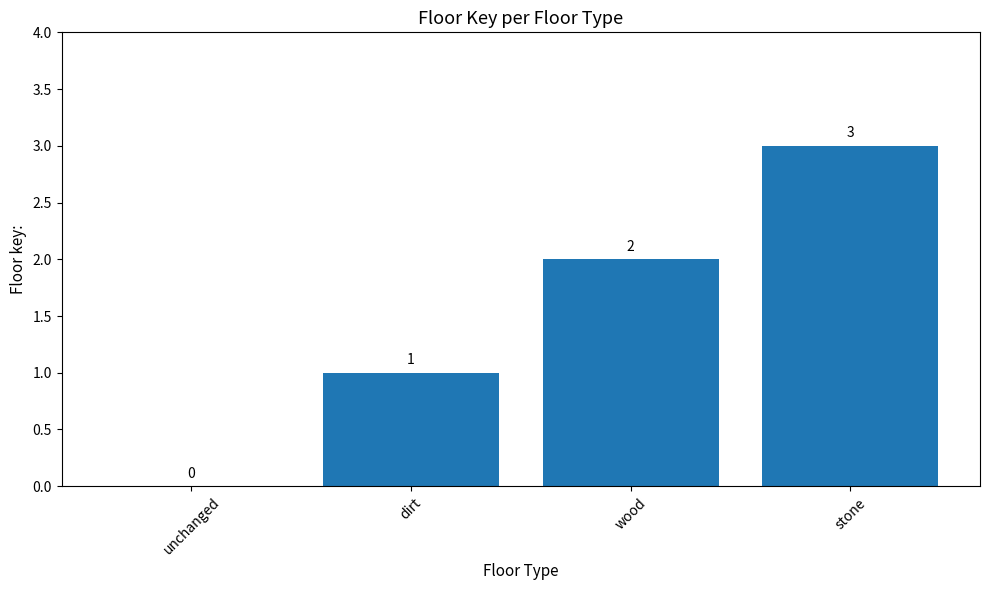

What is the average value?

2